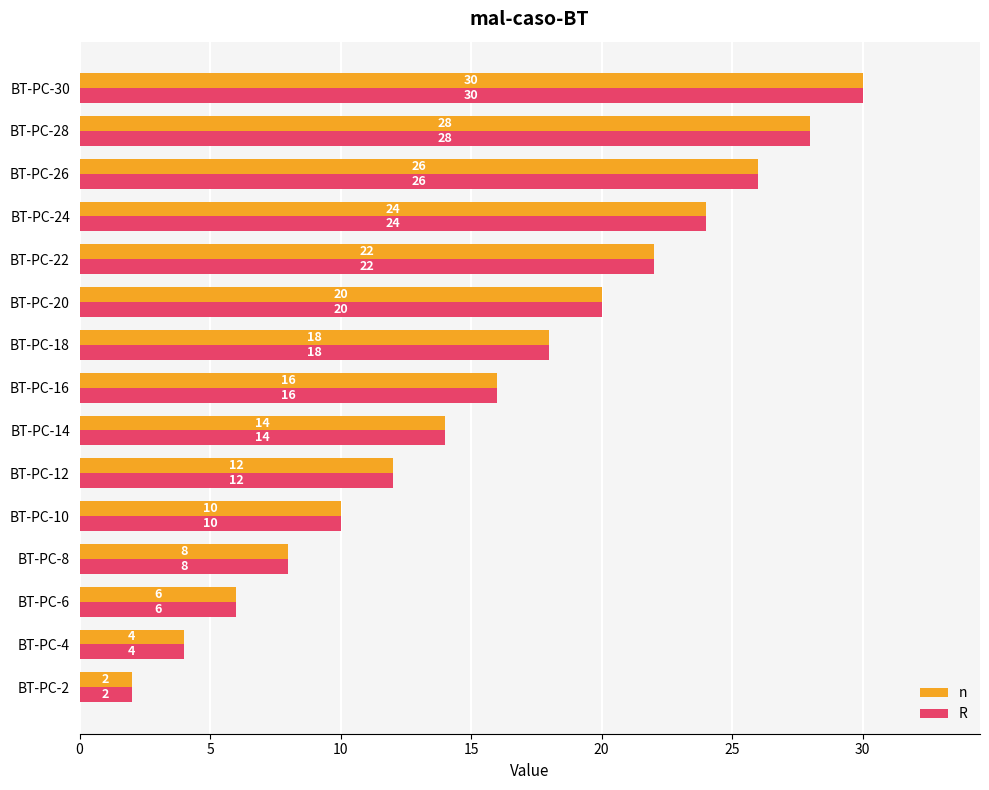

What is the difference between the maximum and minimum values in the R series?

28